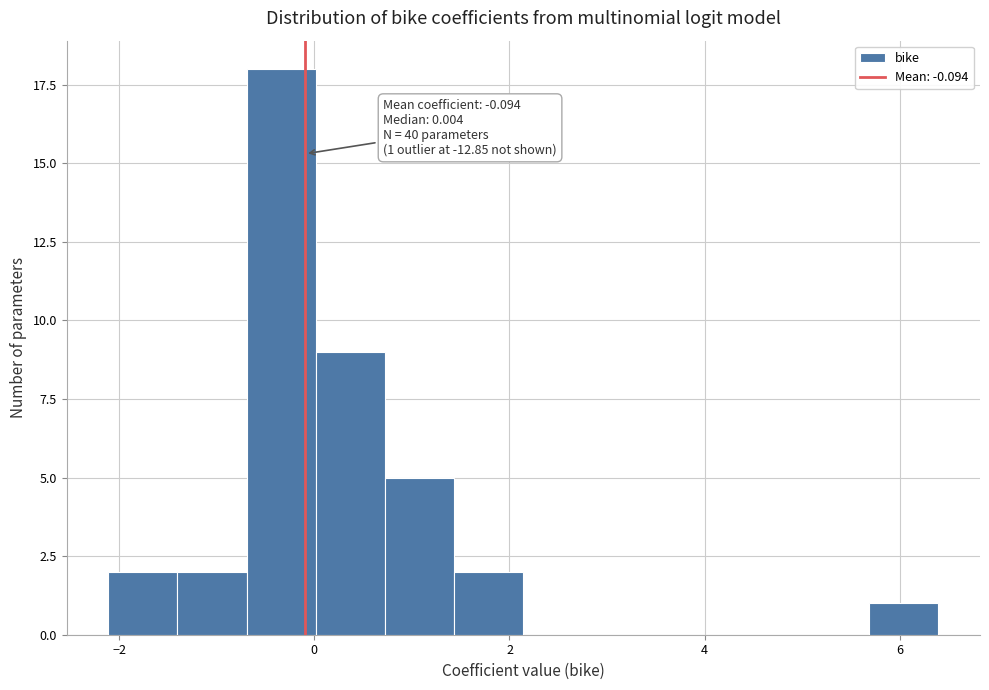

Read against the x-axis, roughly where is the centre of the tallest bar?

-0.4